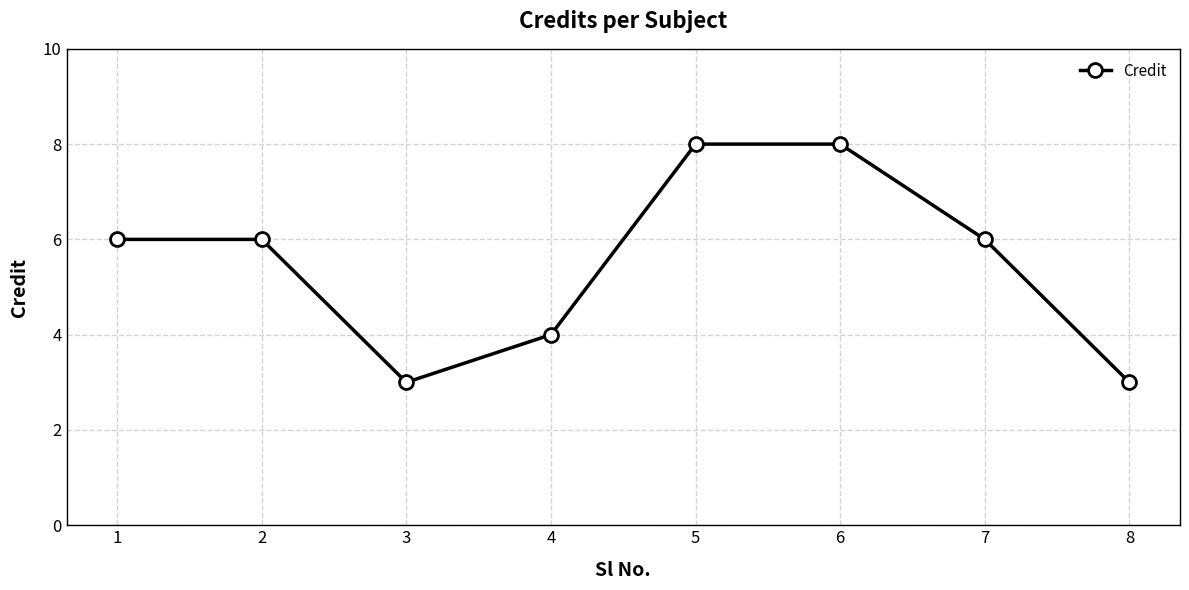

What is the value of the 8th point from the left?

3